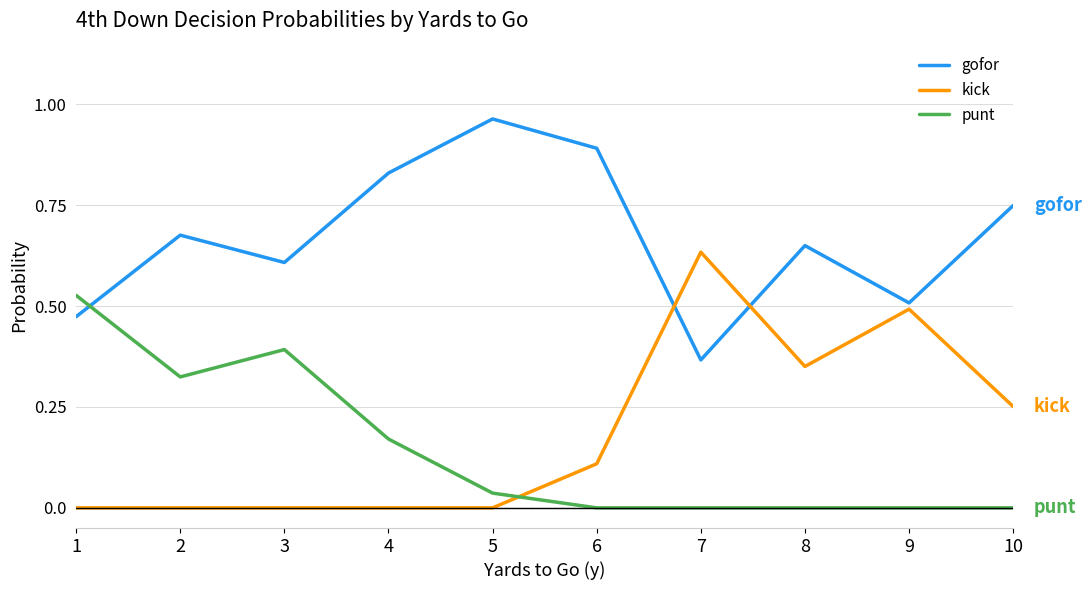

How many interior local valleys does the gofor series have?

3